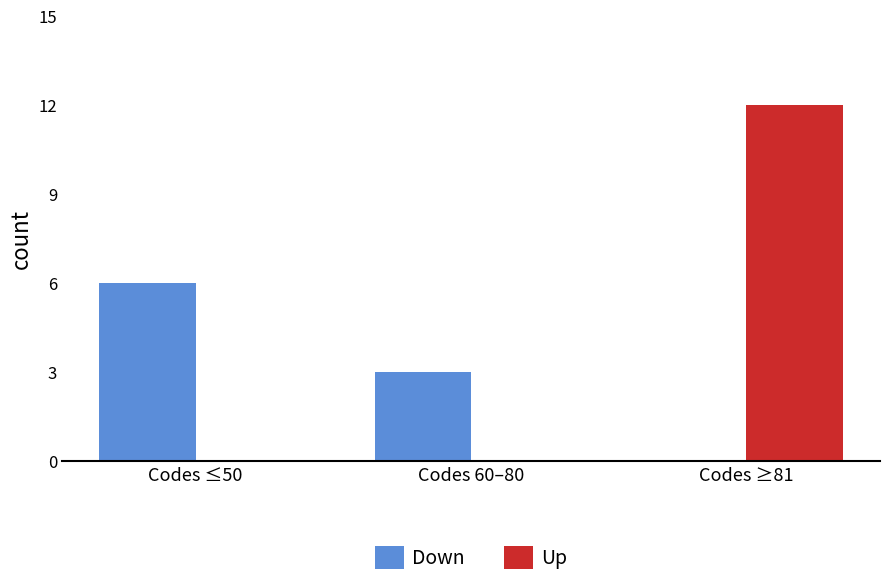

Is it true that Up equals 12 at Codes ≥81?

True